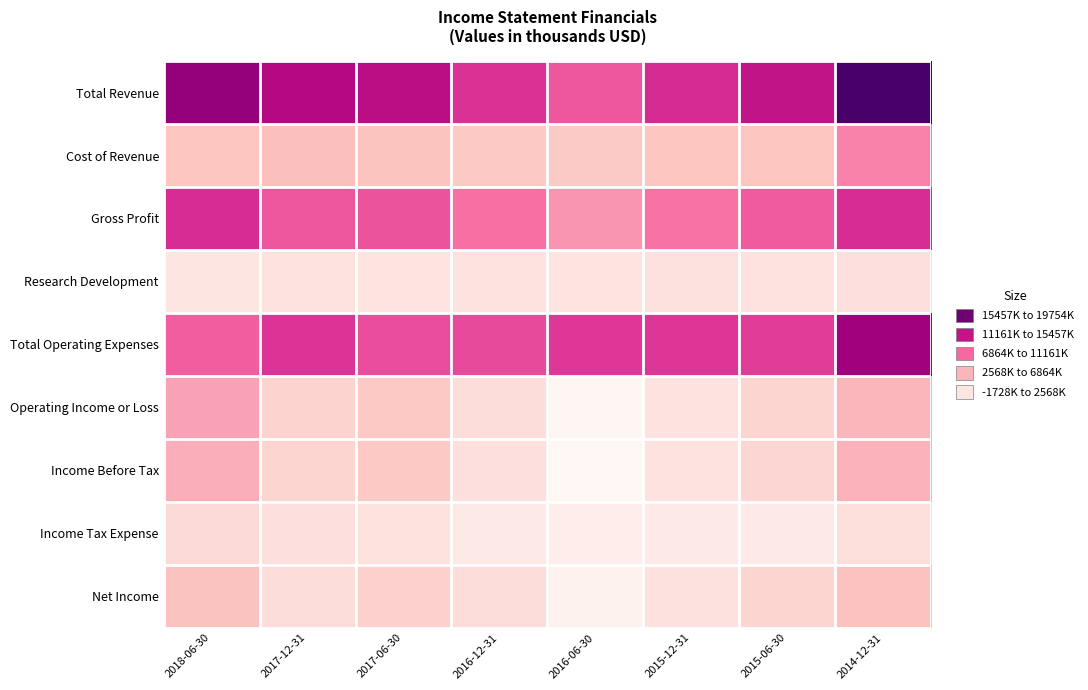

At 2014-12-31, list the series in order from smallest to largest.

Research Development, Income Tax Expense, Net Income, Operating Income or Loss, Income Before Tax, Cost of Revenue, Gross Profit, Total Operating Expenses, Total Revenue